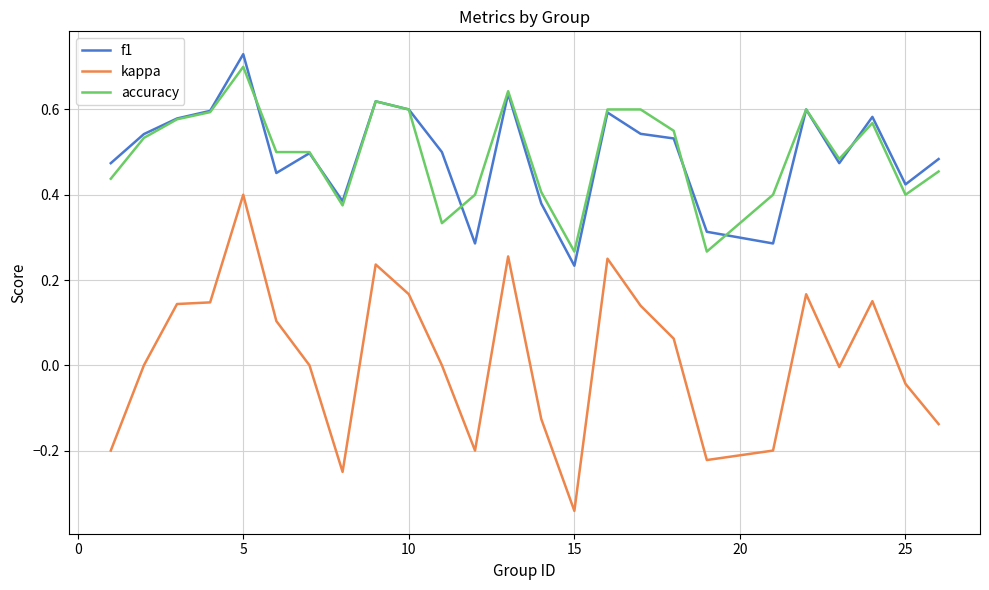

Which series has the widest spread of values?

kappa